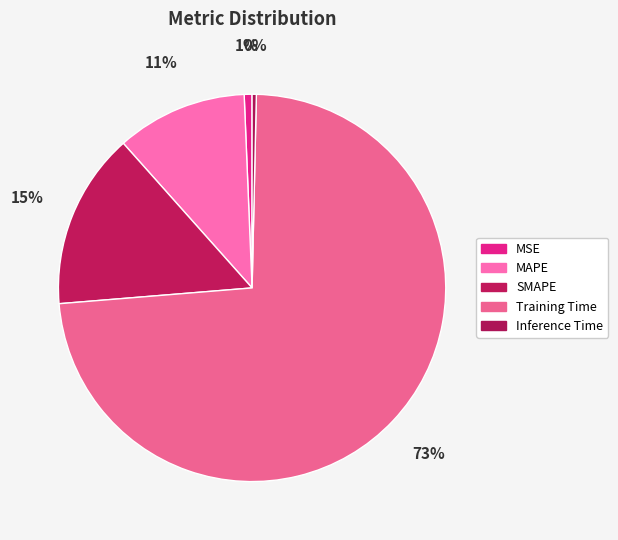

Count the number of slices in the pie.

5